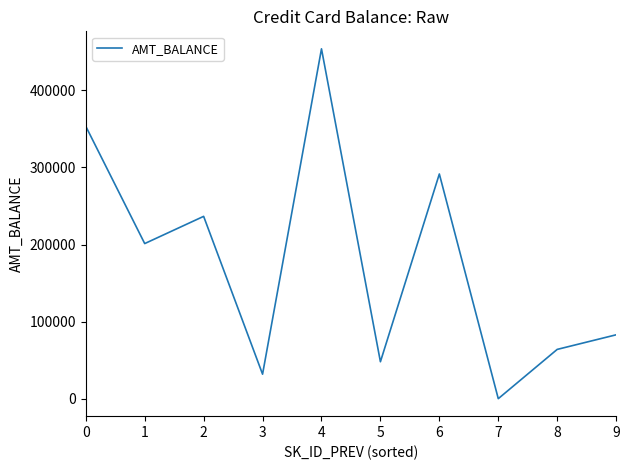

What is the minimum value shown in the chart?

57.0